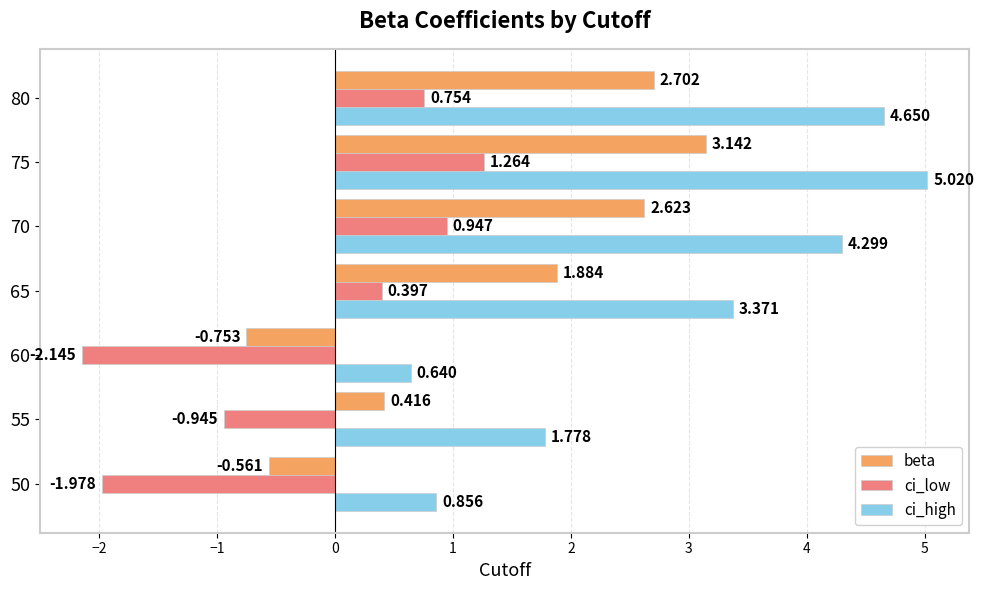

List the series in order of their overall mean, highest first.

ci_high, beta, ci_low